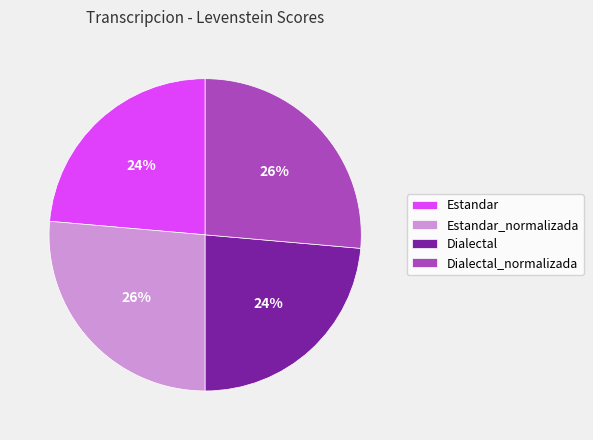

What is the ratio of the value at Dialectal_normalizada to the value at Dialectal?

1.1